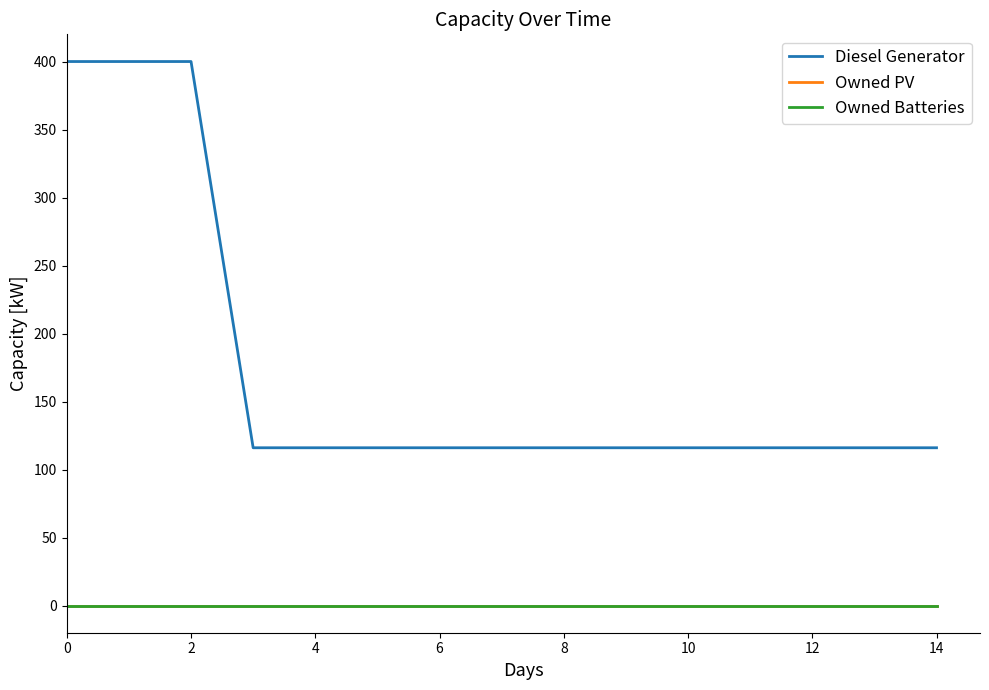

True or false: Owned PV and Diesel Generator intersect in this chart.

False